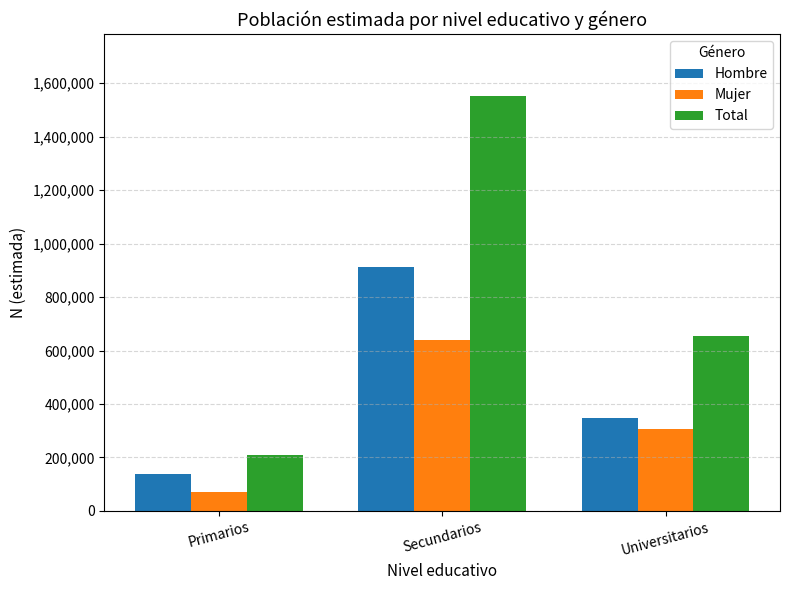

What are all the series names shown in the legend?

Hombre, Mujer, Total